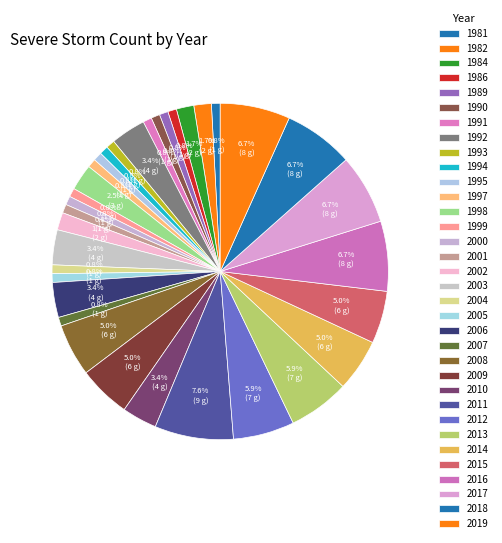

How many slices are in this pie chart?

34